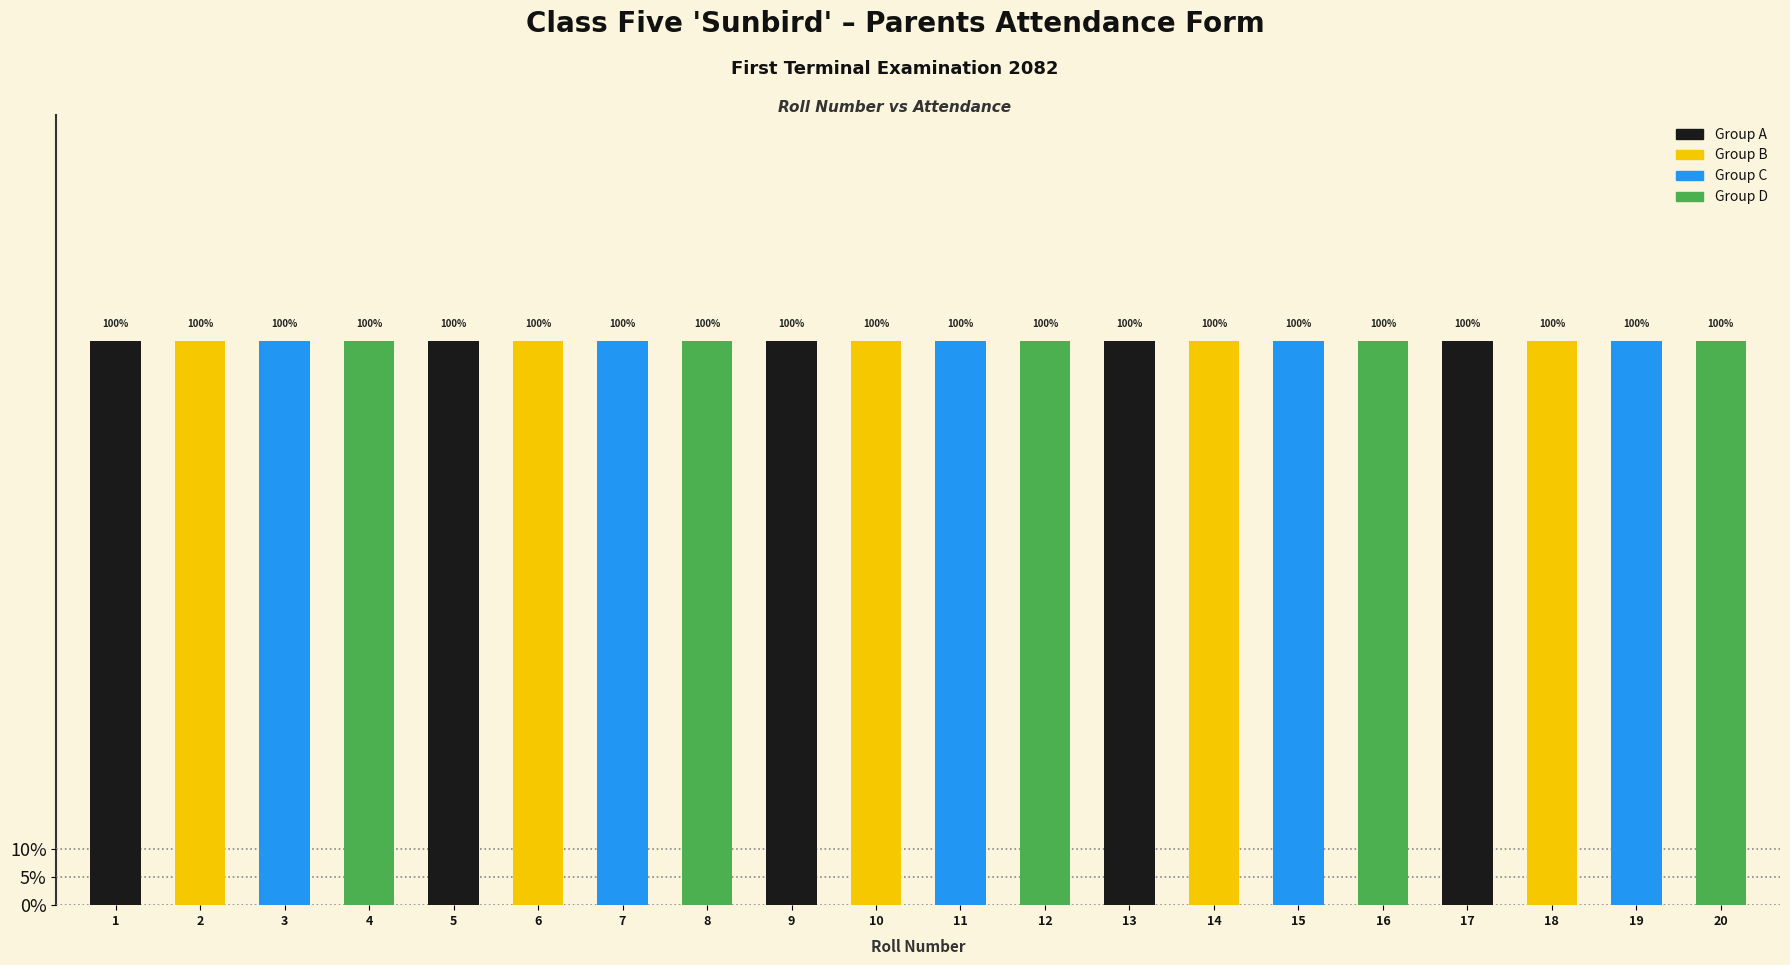

How many groups of bars are there?

20